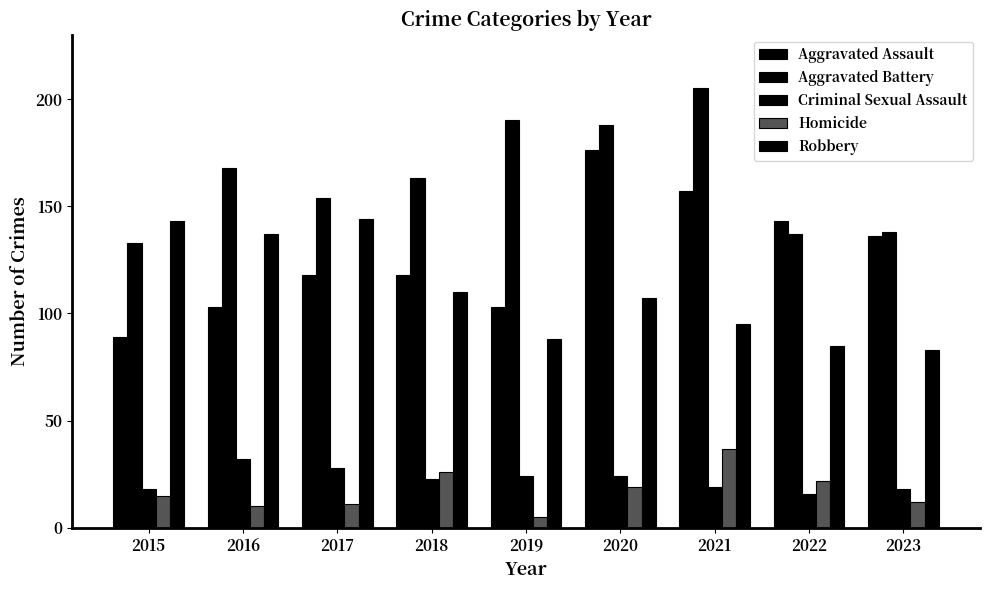

Reading right to left, extract all data points from this chart.

Aggravated Assault: 2023=136	2022=143	2021=157	2020=176	2019=103	2018=118	2017=118	2016=103	2015=89
Aggravated Battery: 2023=138	2022=137	2021=205	2020=188	2019=190	2018=163	2017=154	2016=168	2015=133
Criminal Sexual Assault: 2023=18	2022=16	2021=19	2020=24	2019=24	2018=23	2017=28	2016=32	2015=18
Homicide: 2023=12	2022=22	2021=37	2020=19	2019=5	2018=26	2017=11	2016=10	2015=15
Robbery: 2023=83	2022=85	2021=95	2020=107	2019=88	2018=110	2017=144	2016=137	2015=143